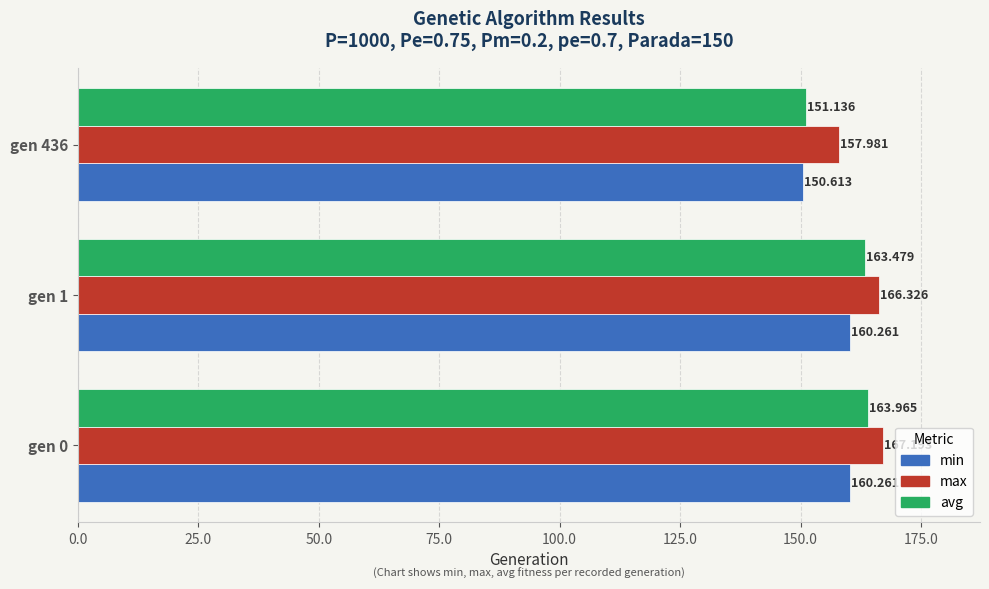

What are all the series names shown in the legend?

min, max, avg